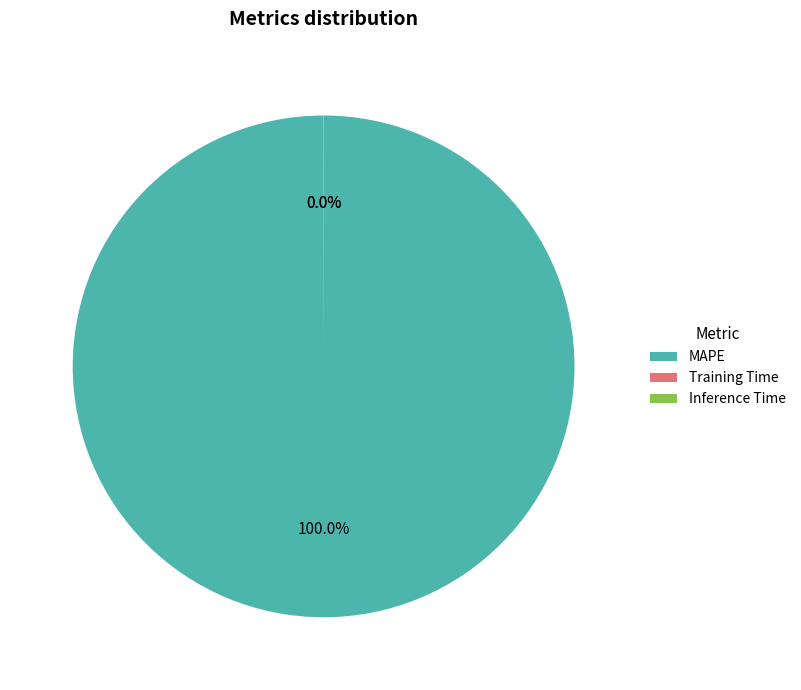

Which slice is the largest?

MAPE